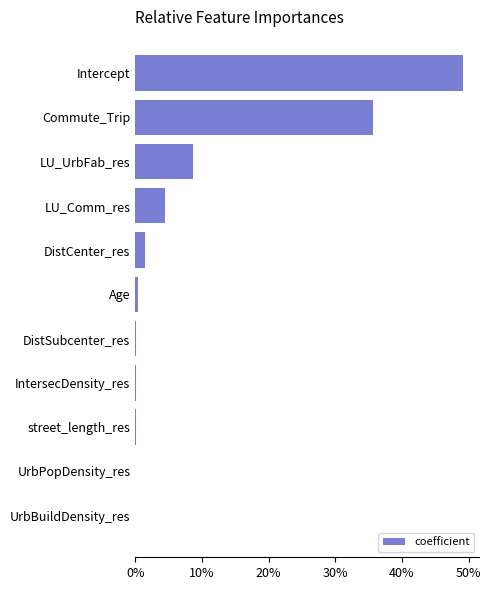

At which label is the value closest to 24?

Commute_Trip